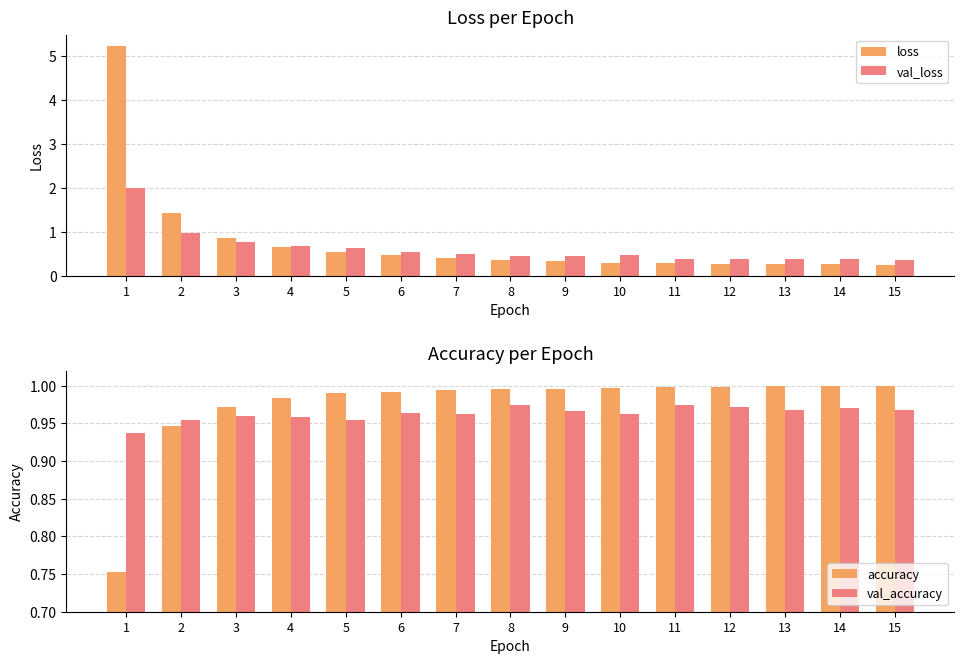

True or false: loss has a value of 0.4 at 12.

False